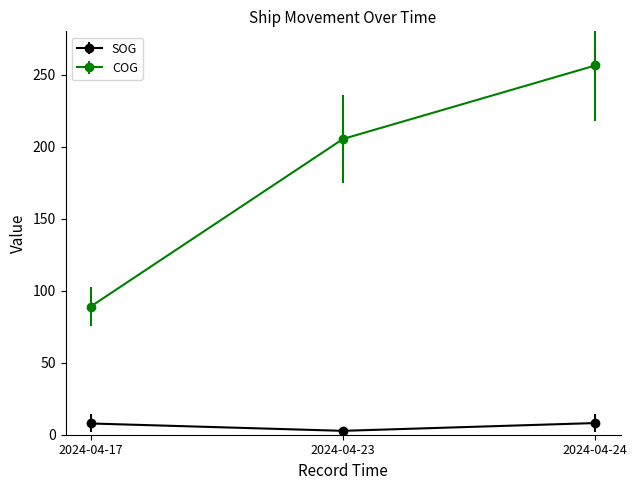

What is the lowest value of the SOG series?

2.7